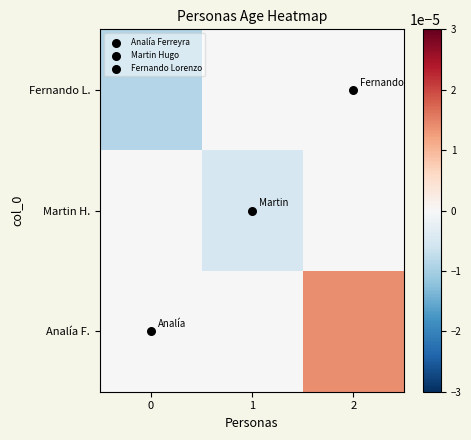

Rank the series by their maximum value, from highest to lowest.

Analía F., Fernando L., Martin H.